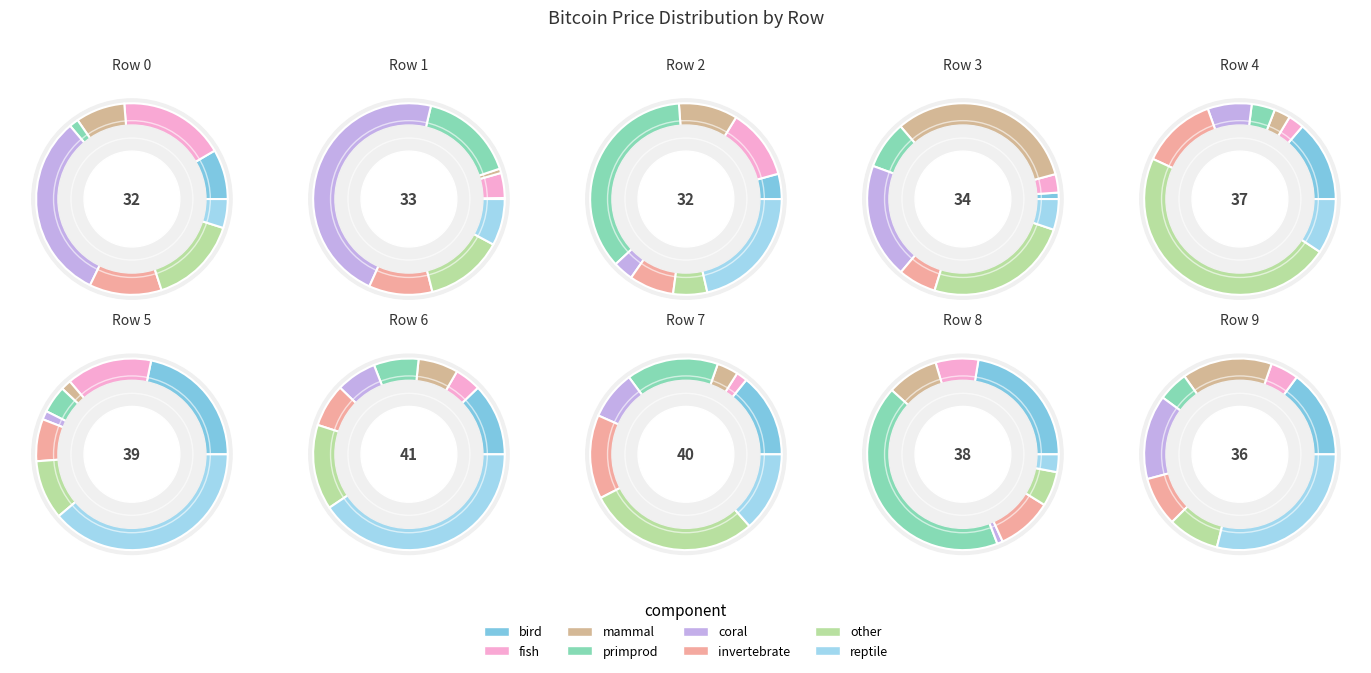

To the nearest percent, what portion does 32958.9 represent?

9%